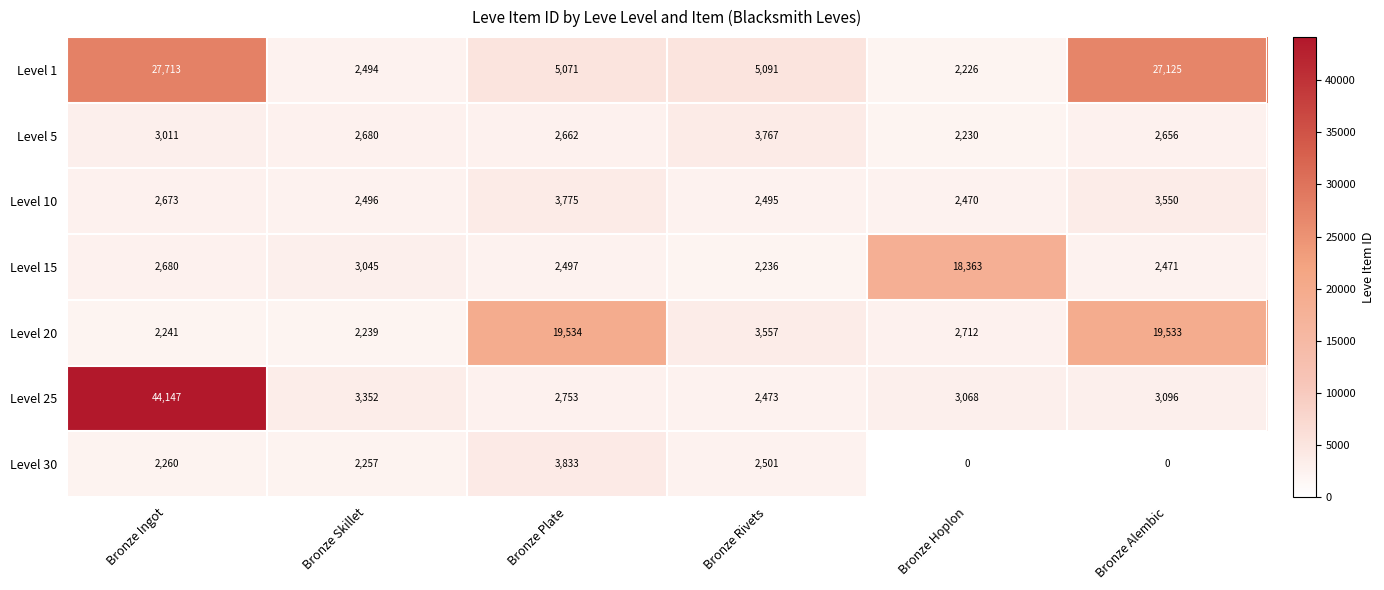

Between Bronze Hoplon and Bronze Alembic, which series saw the biggest shift?

Level 1